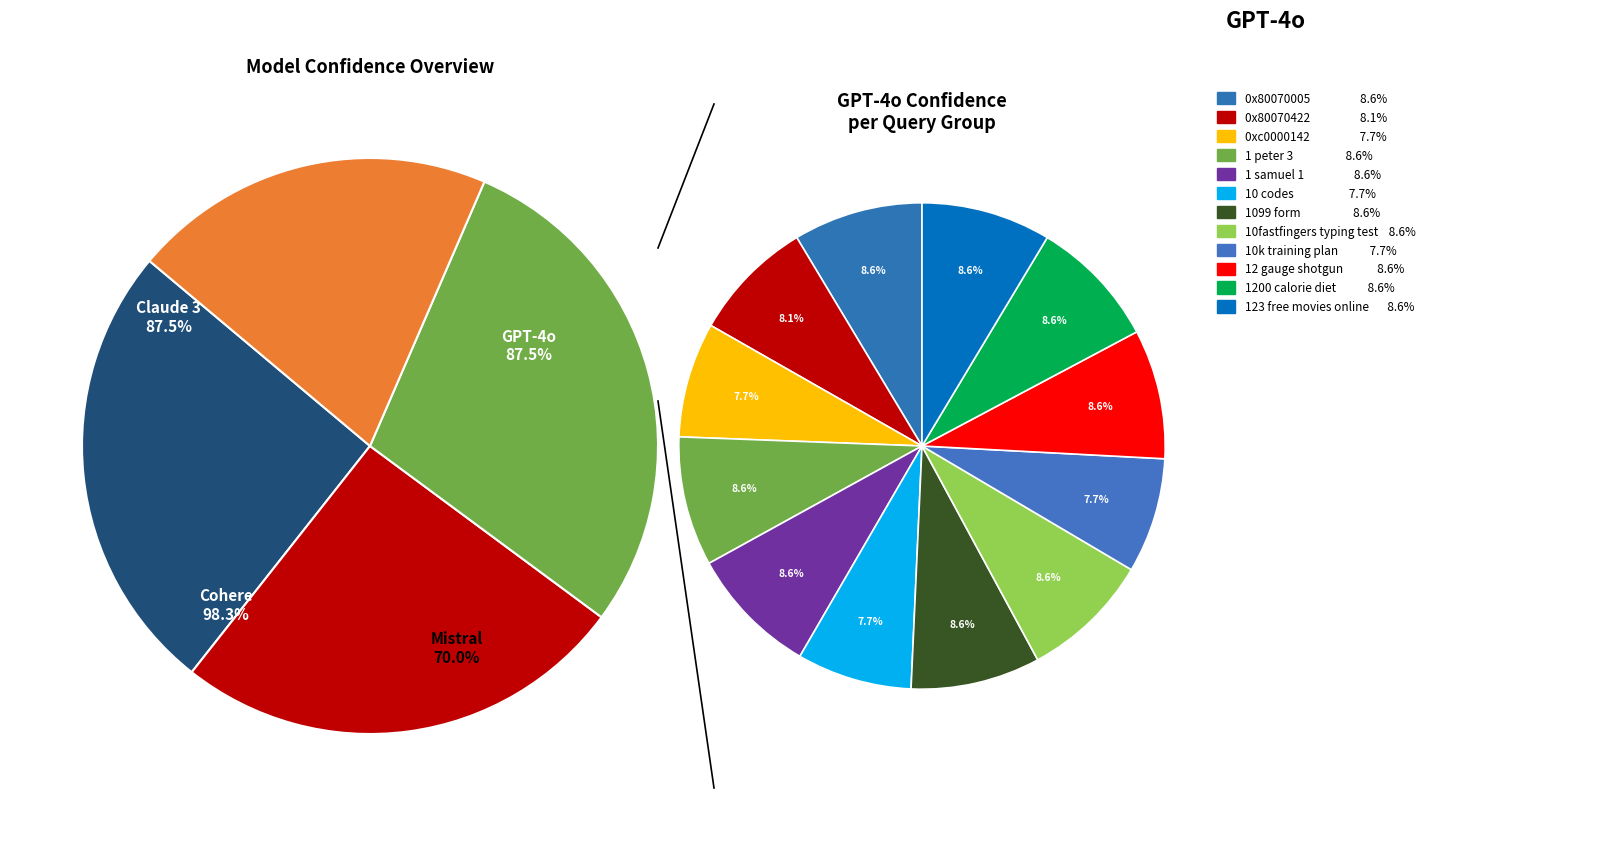

Is there any slice that represents more than half of the pie?

No